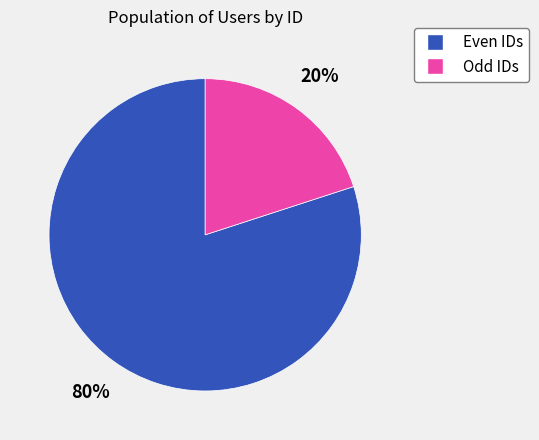

To the nearest percent, what is the difference between the largest and smallest slice percentages?

60%